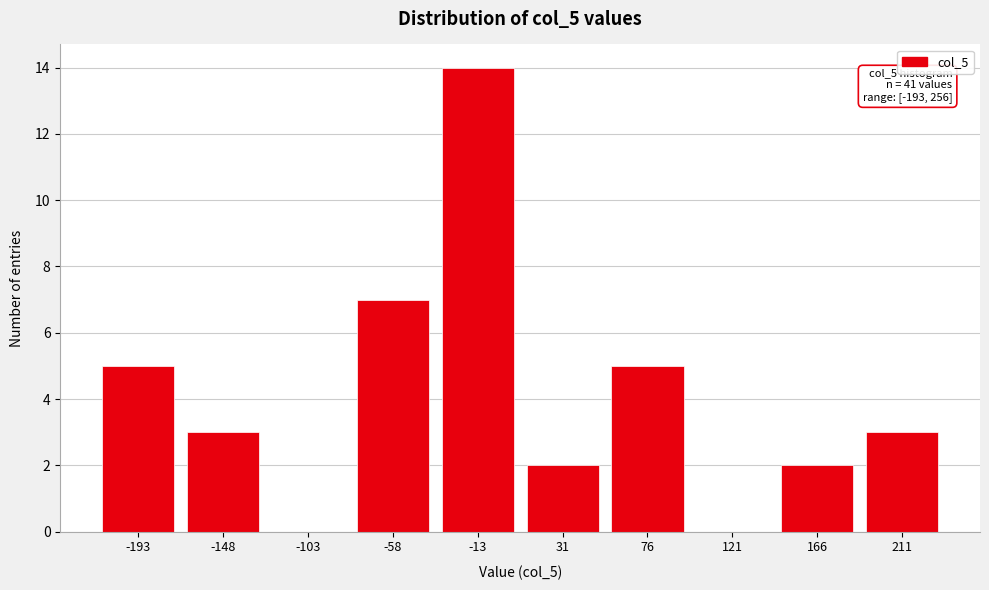

Reading left to right, extract all data points from this chart.

-193=5	-148=3	-103=0	-58=7	-13=14	31=2	76=5	121=0	166=2	211=3